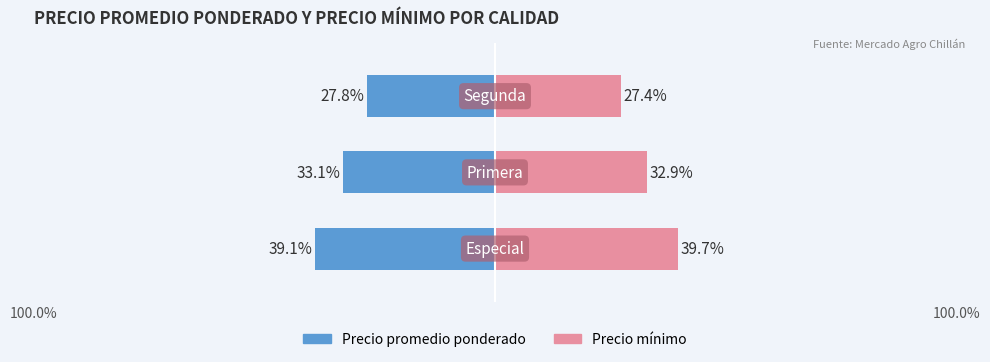

Between 2 and 100.0%, which is larger?

2